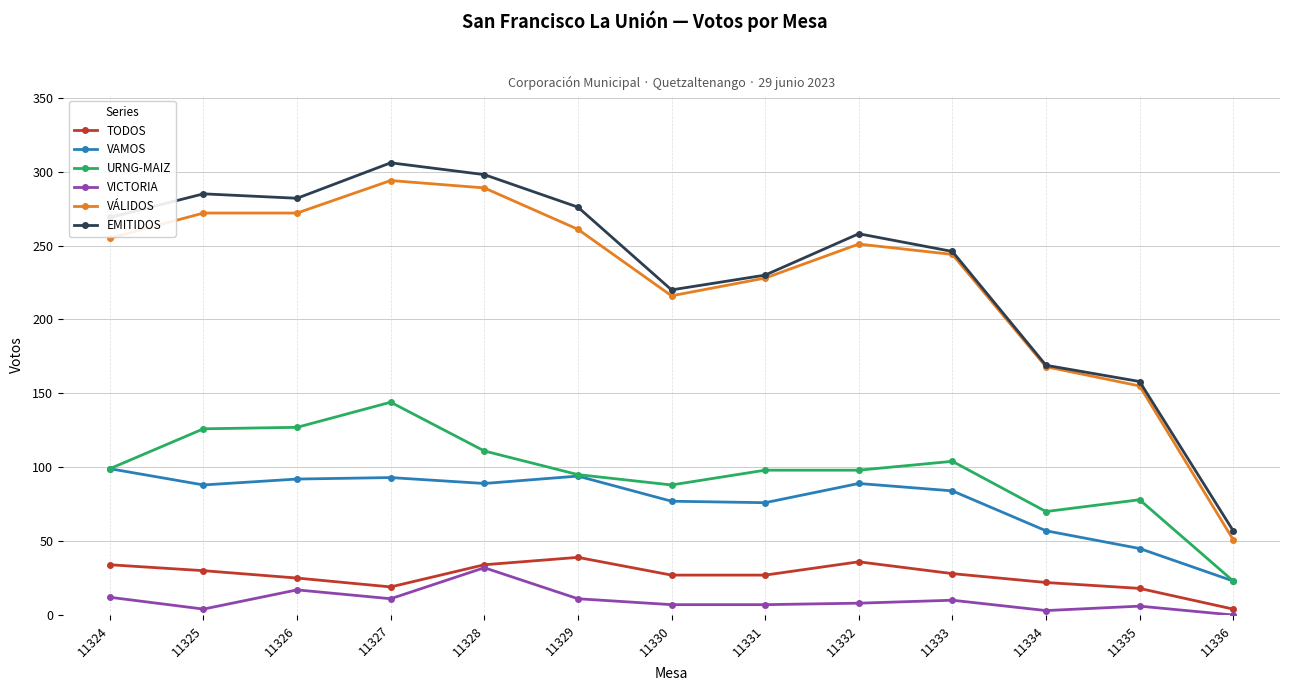

True or false: VAMOS and EMITIDOS cross at least once.

False